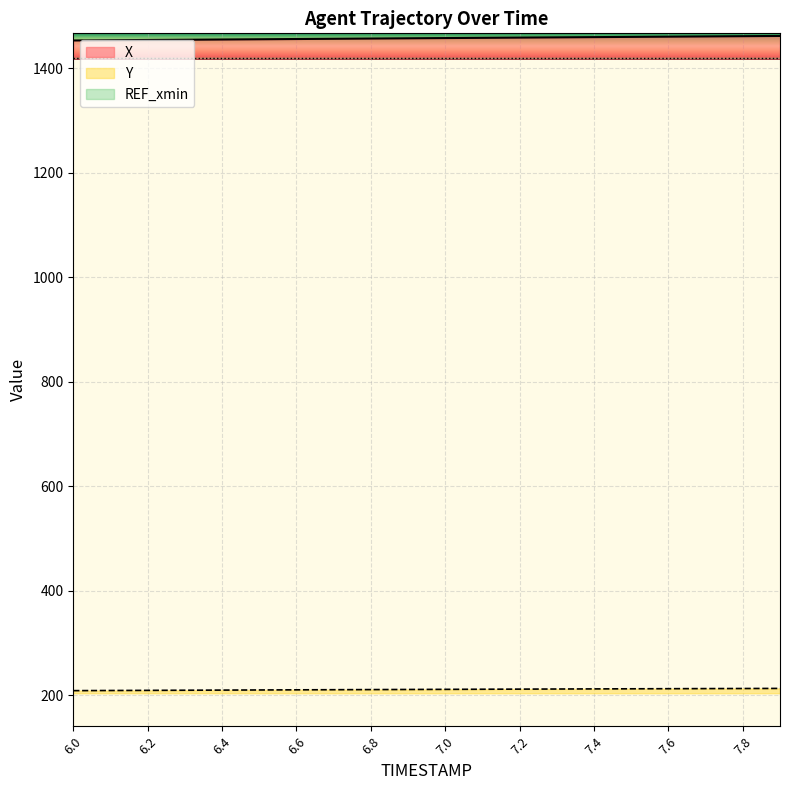

True or false: X and Y intersect in this chart.

False